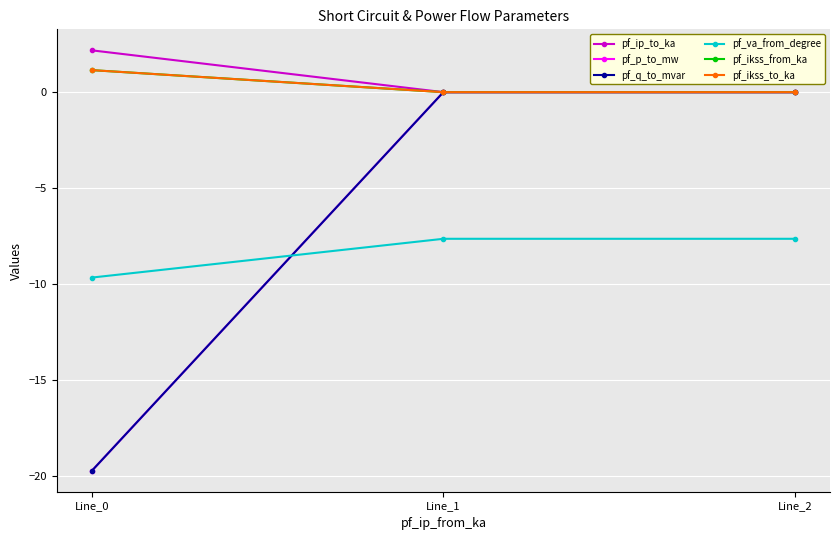

Which category has the highest value in the pf_ip_to_ka series?

Line_0